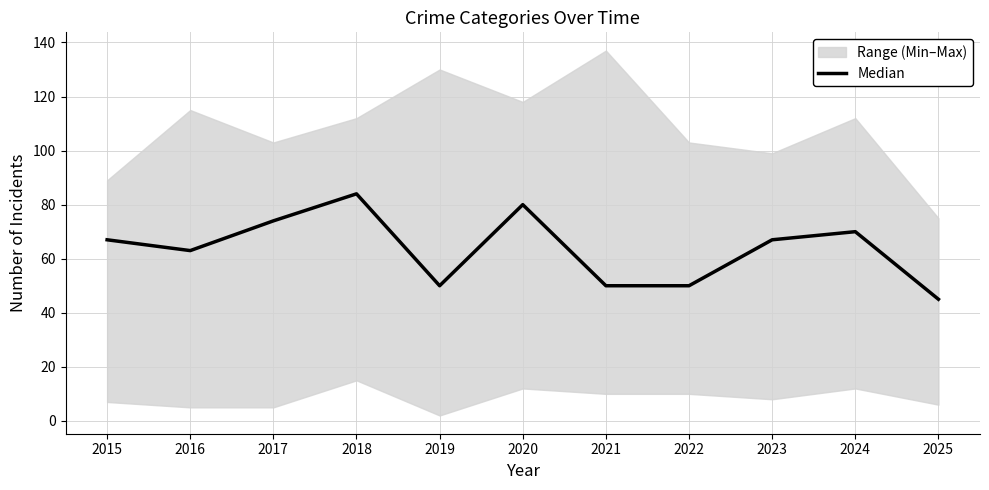

Where does the data first go above 67?

2017